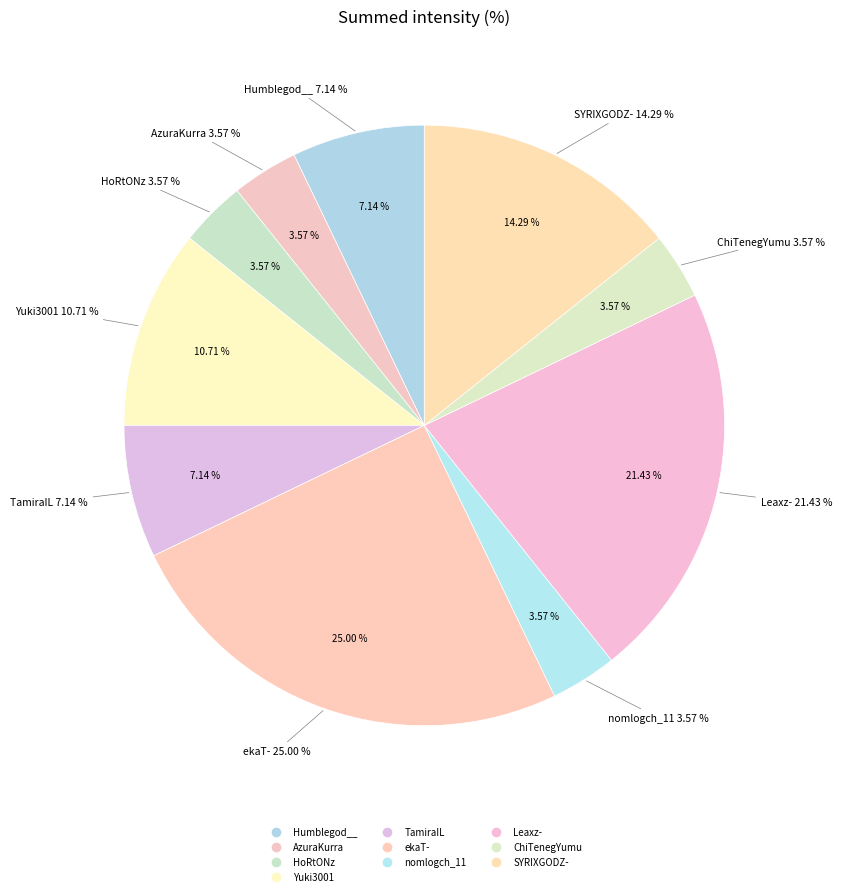

What is the total percentage of TamiraIL and AzuraKurra?

10.7%